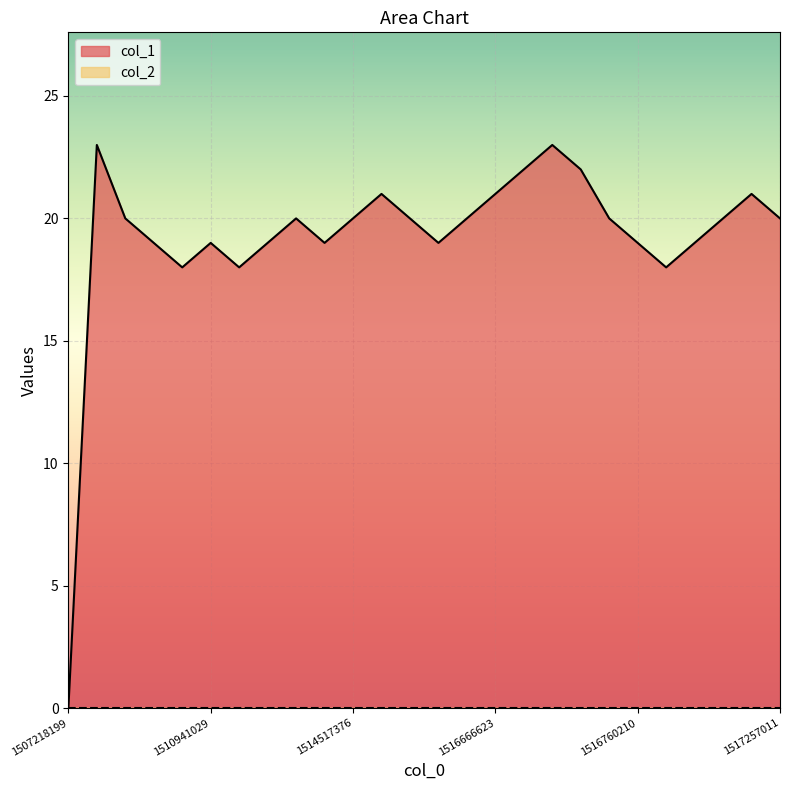

Reading right to left, transcribe all the data shown in this chart.

20	21	20	19	18	19	20	22	23	22	21	20	19	20	21	20	19	20	19	18	19	18	19	20	23	0